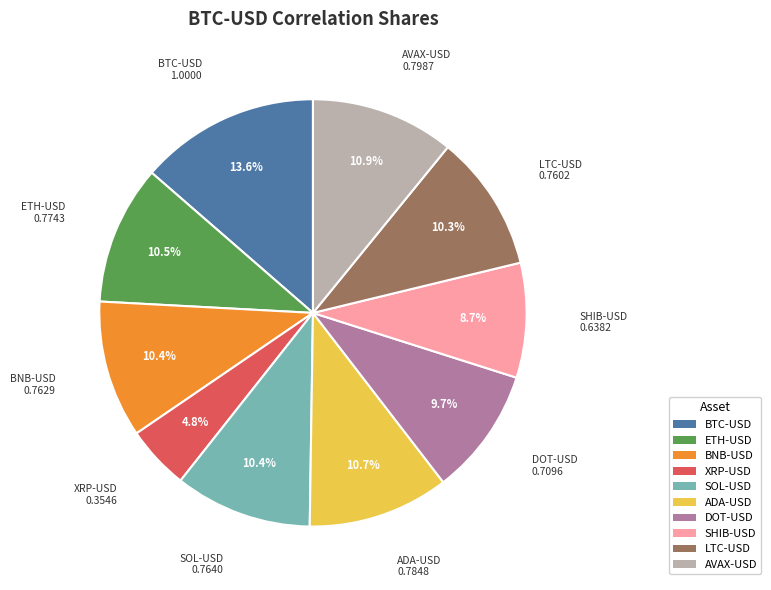

Does any single category account for the majority?

No